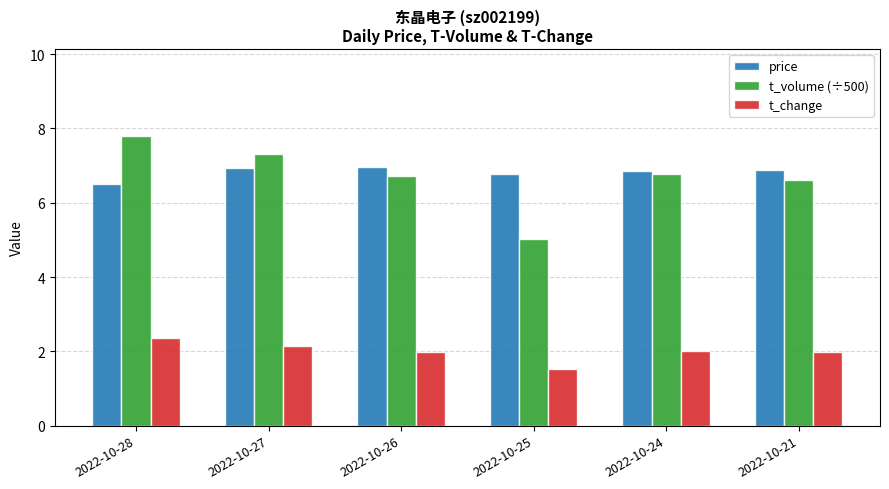

How many series are shown in this chart?

3